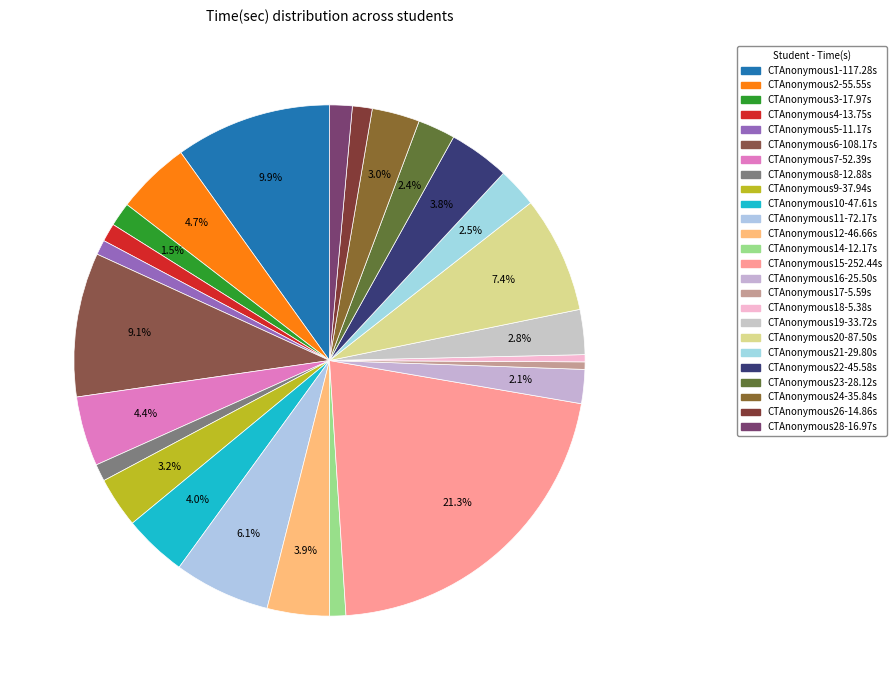

Which category has the smallest portion of the pie?

CTAnonymous18